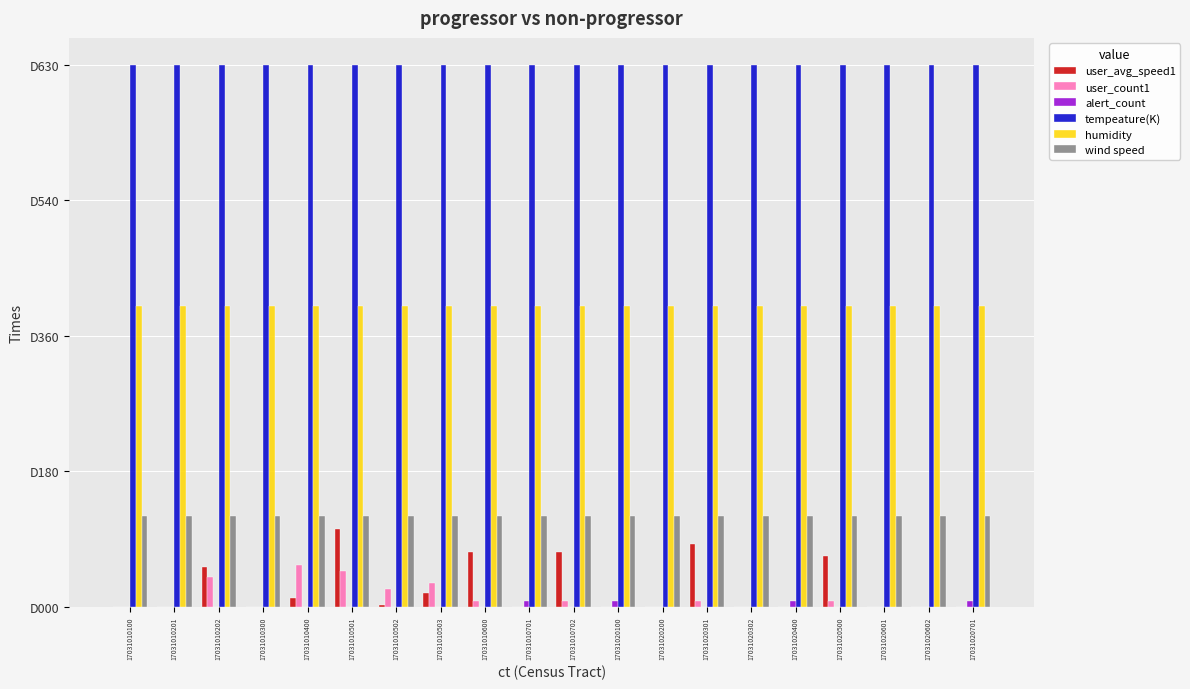

Is the value of tempeature(K) at 17031010100 greater than the value of wind speed at 17031020100?

Yes